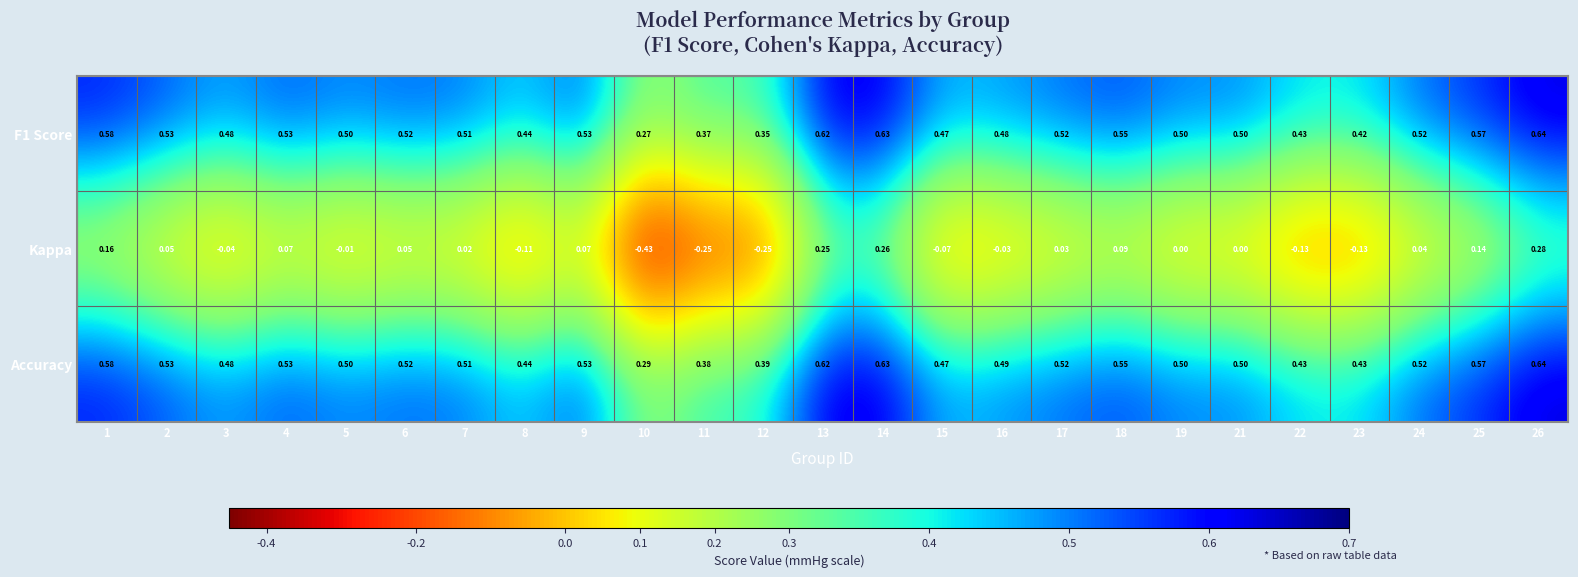

Is the value of Kappa at 17 greater than the value of F1 Score at 5?

No